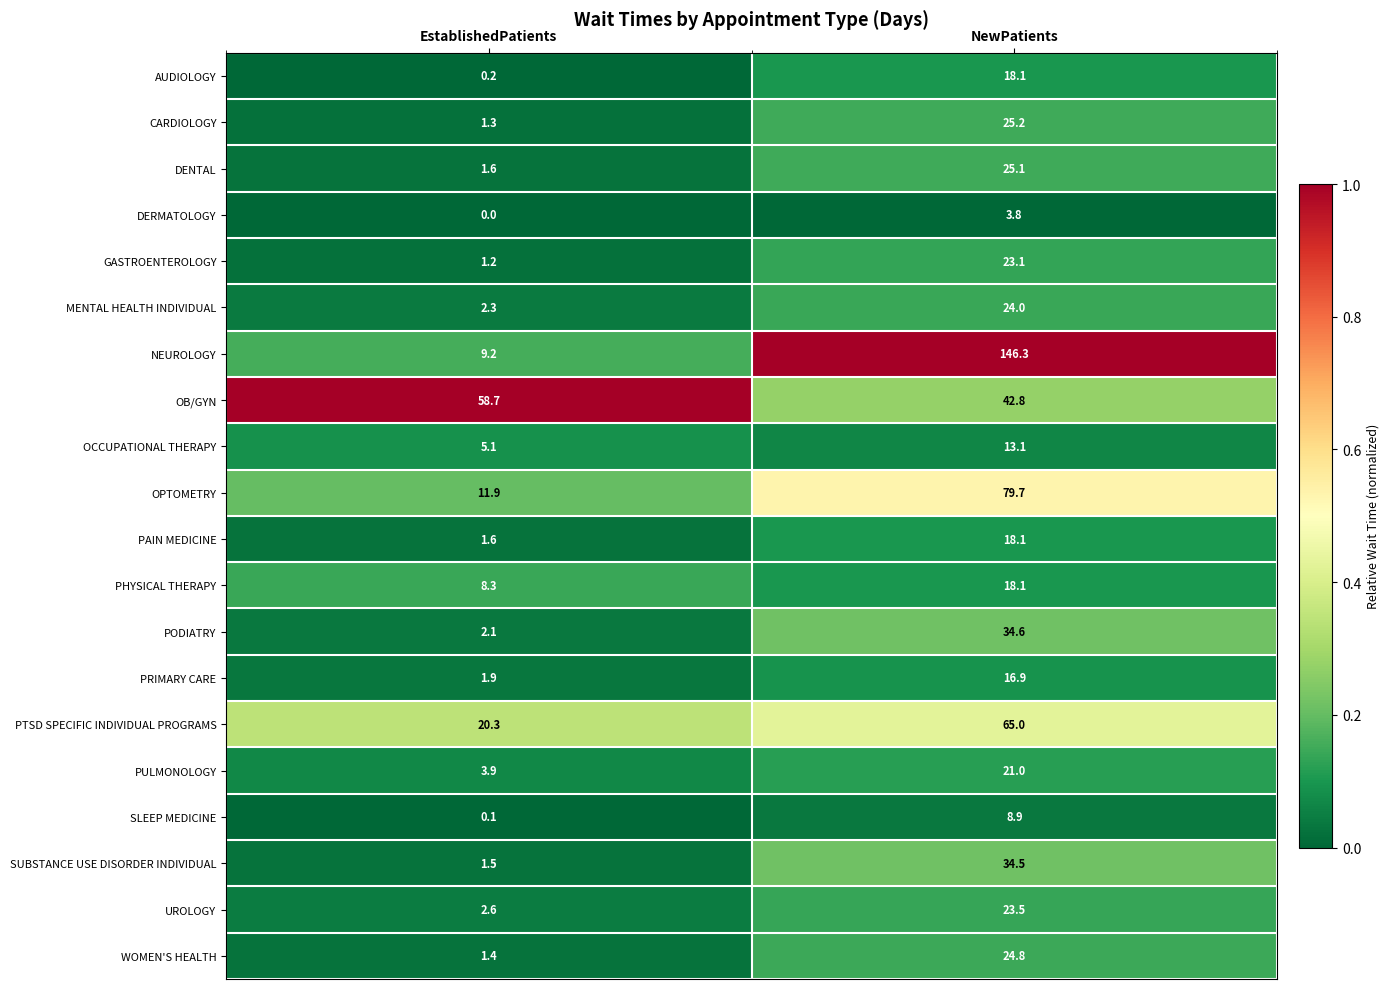

Which series changed the most between EstablishedPatients and NewPatients?

NEUROLOGY